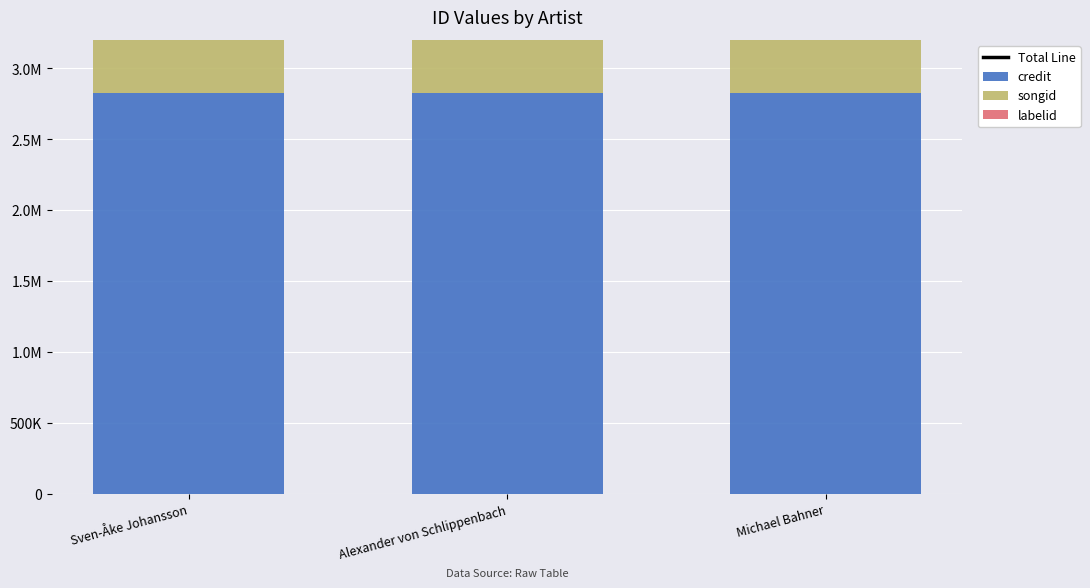

What position from the right is Michael Bahner?

1